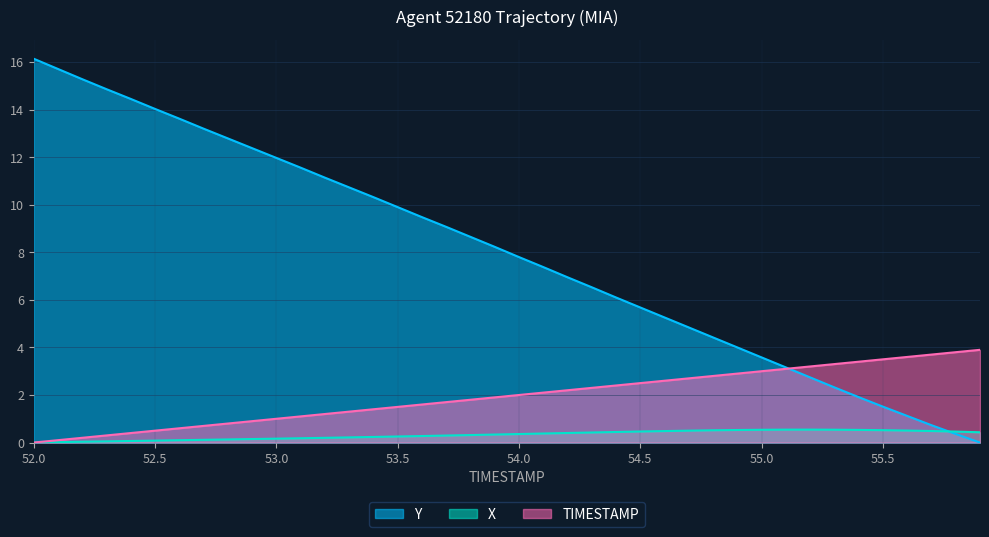

How many positive values does the TIMESTAMP series have?

39